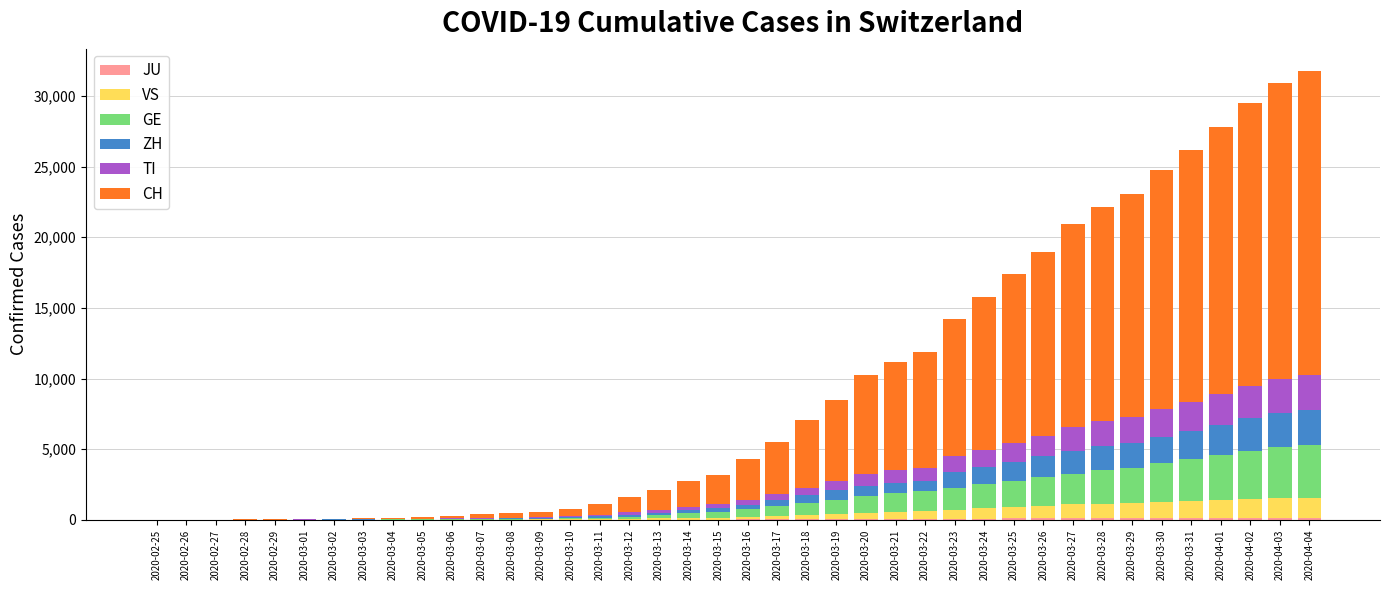

How many series are shown in this chart?

6